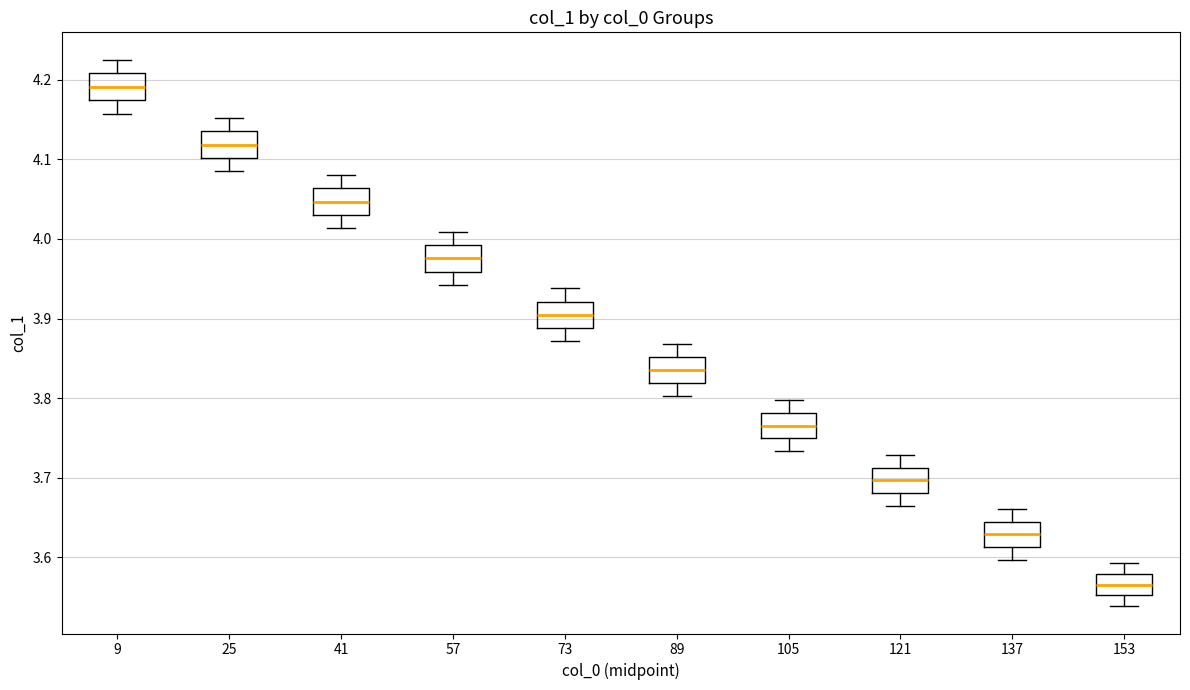

Reading left to right, read every box against the y-axis: the position of its median line, the range the box covers, and the ends of its whiskers. The values are not printed on the chart, so give them approximately, as read against the axis.

9: median 4.19, box 4.17 to 4.21, whiskers 4.16 to 4.23
25: median 4.12, box 4.10 to 4.14, whiskers 4.08 to 4.15
41: median 4.05, box 4.03 to 4.06, whiskers 4.01 to 4.08
57: median 3.98, box 3.96 to 3.99, whiskers 3.94 to 4.01
73: median 3.90, box 3.89 to 3.92, whiskers 3.87 to 3.94
89: median 3.83, box 3.82 to 3.85, whiskers 3.80 to 3.87
105: median 3.77, box 3.75 to 3.78, whiskers 3.73 to 3.80
121: median 3.70, box 3.68 to 3.71, whiskers 3.66 to 3.73
137: median 3.63, box 3.61 to 3.64, whiskers 3.60 to 3.66
153: median 3.57, box 3.55 to 3.58, whiskers 3.54 to 3.59